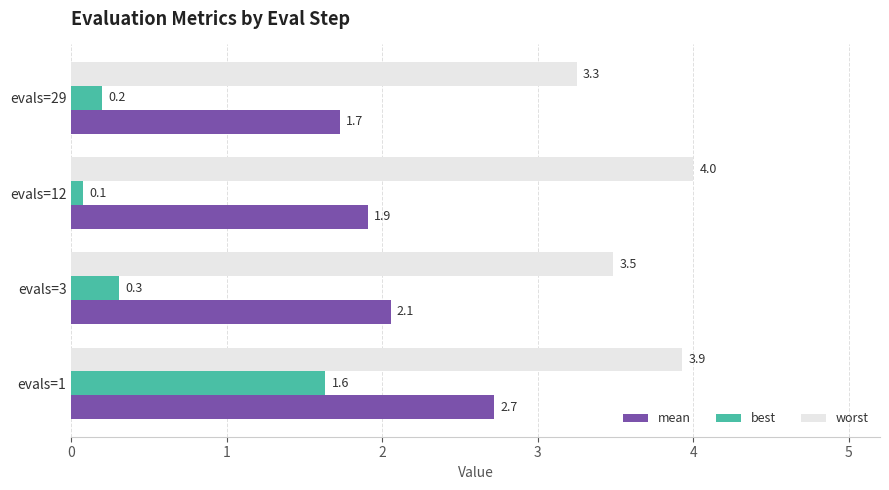

Which series has the largest range (max minus min)?

best